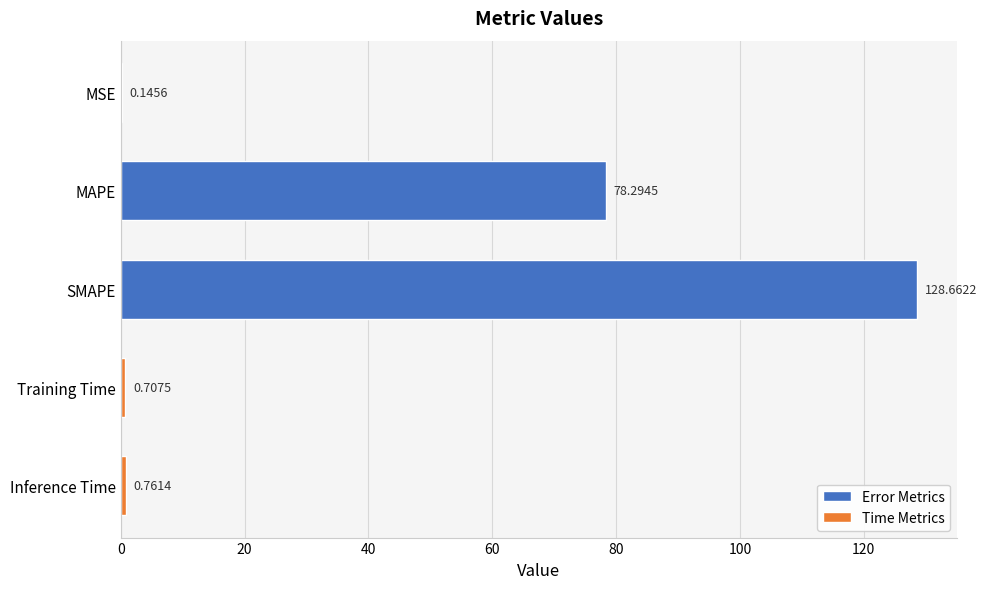

What is the sum of all values?

208.6